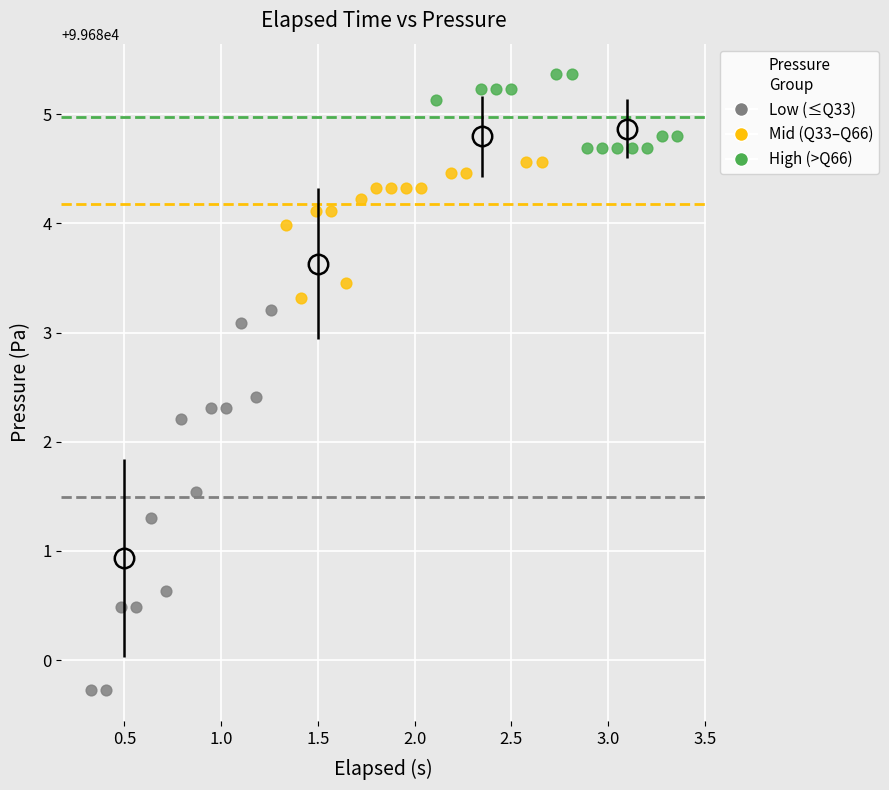

What are all the series names shown in the legend?

Low (≤Q33), Mid (Q33–Q66), High (>Q66)